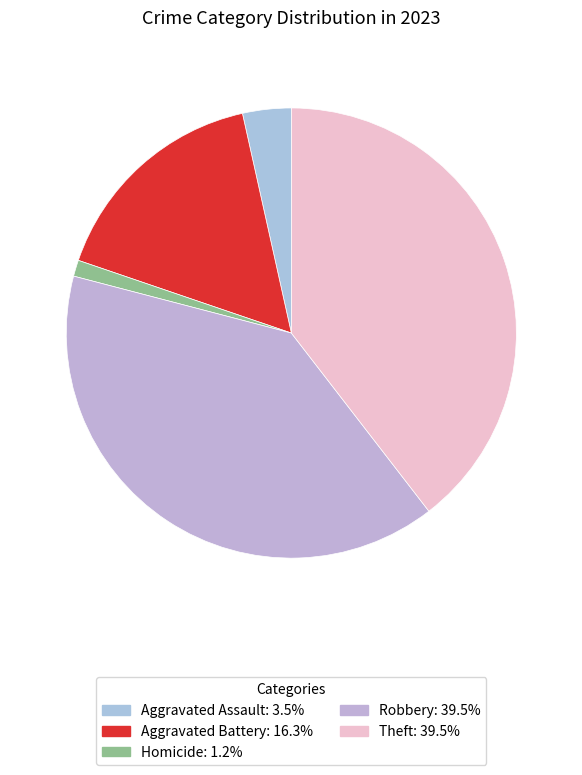

Is there a majority slice in this chart?

No